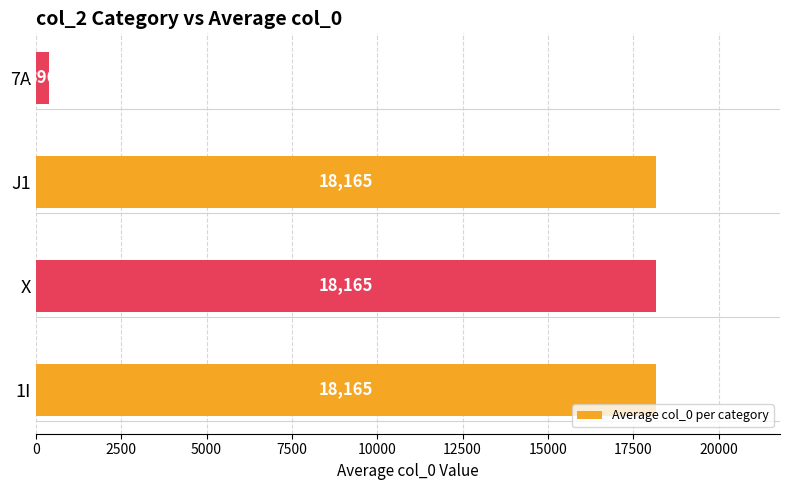

What is the change in value from X to 7A?

-17769